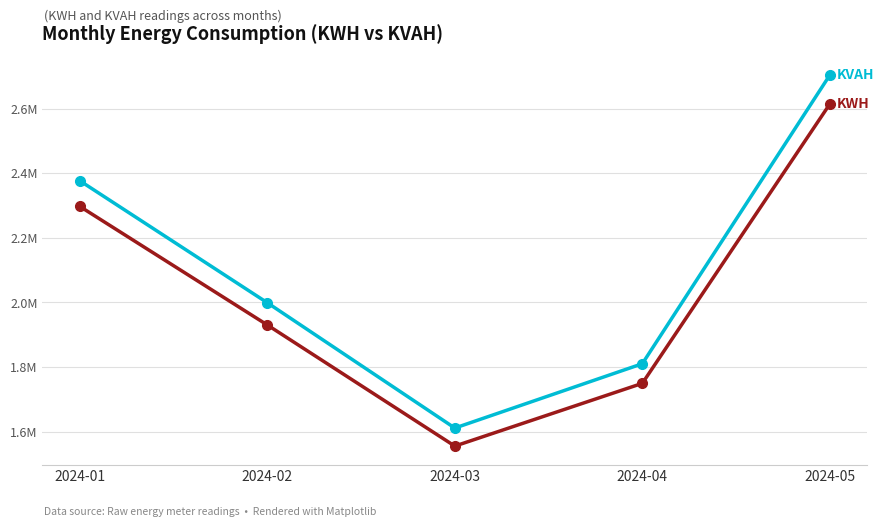

Is it true that KWH equals 3680020.1 at 2024-01?

False